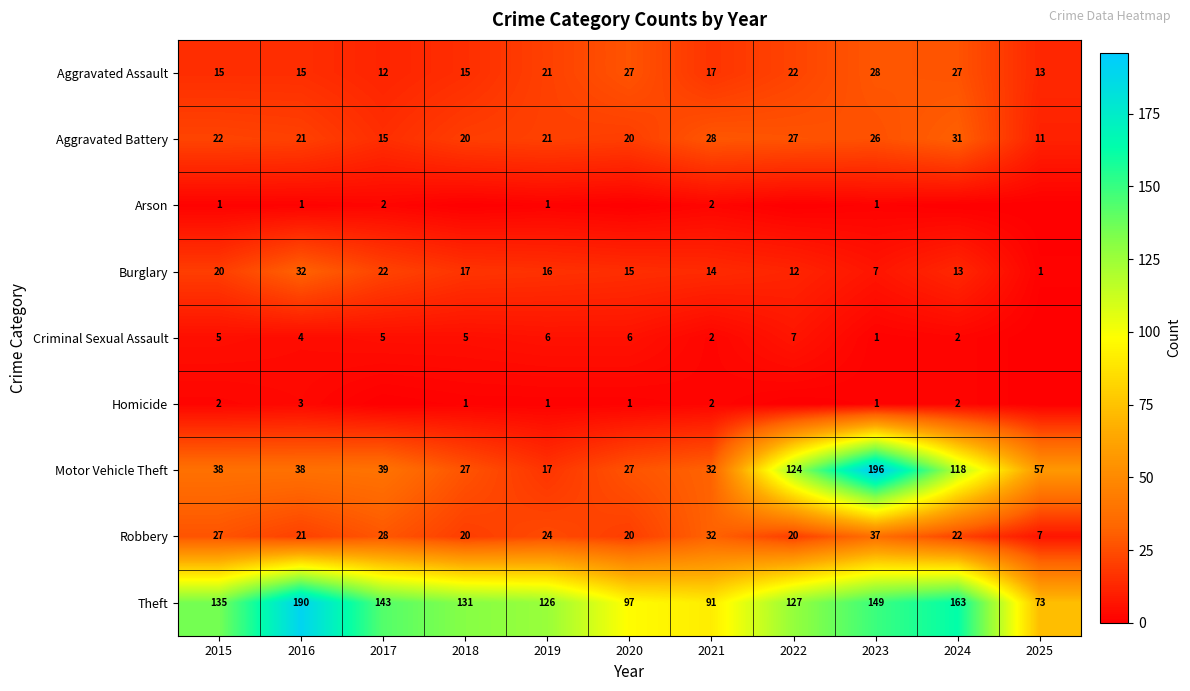

At which label is Robbery closest to 22?

2024